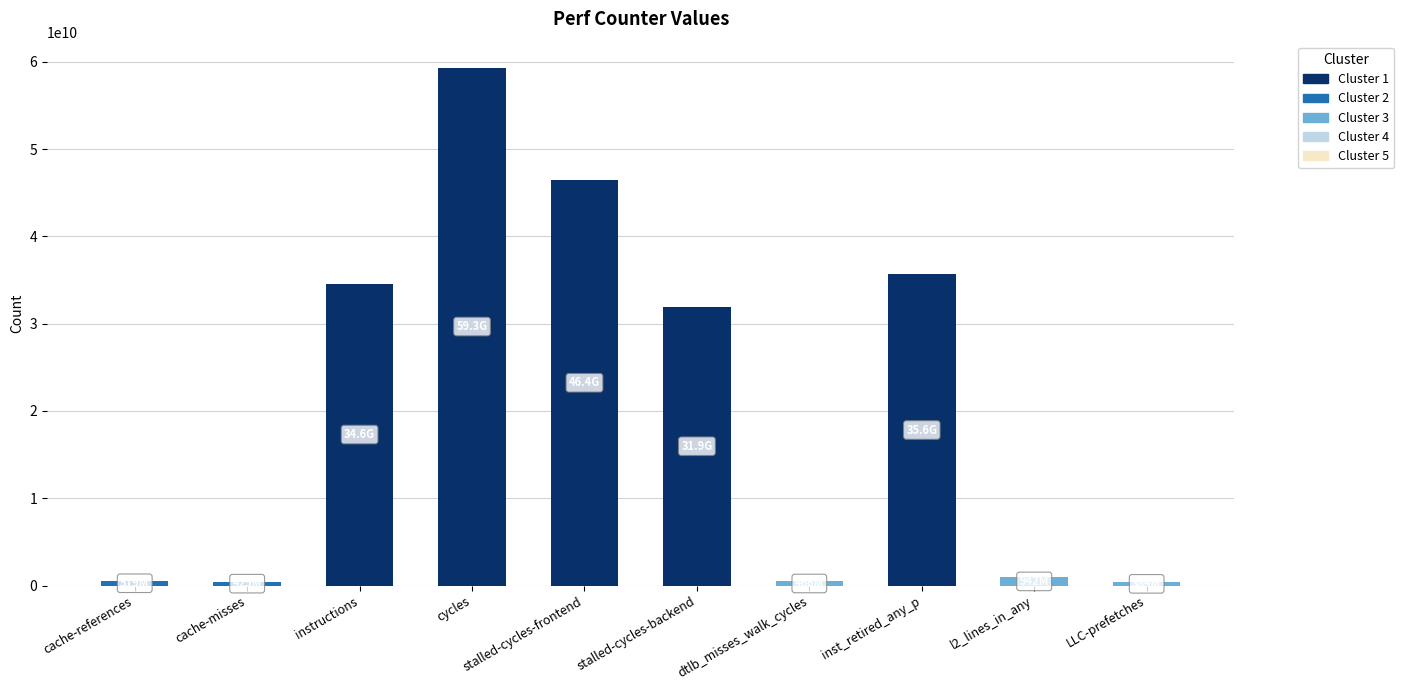

What is the change in value from cycles to LLC-prefetches?

-58944496714